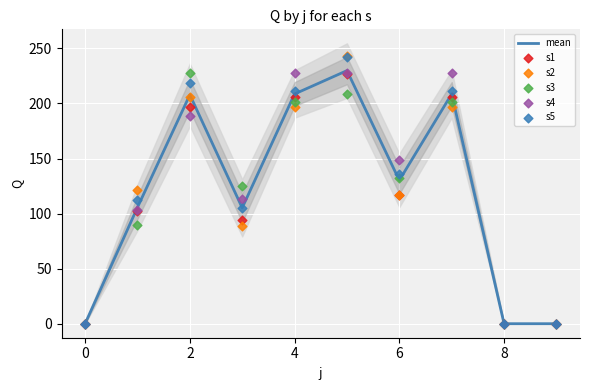

Which series reaches the maximum Y coordinate?

s2